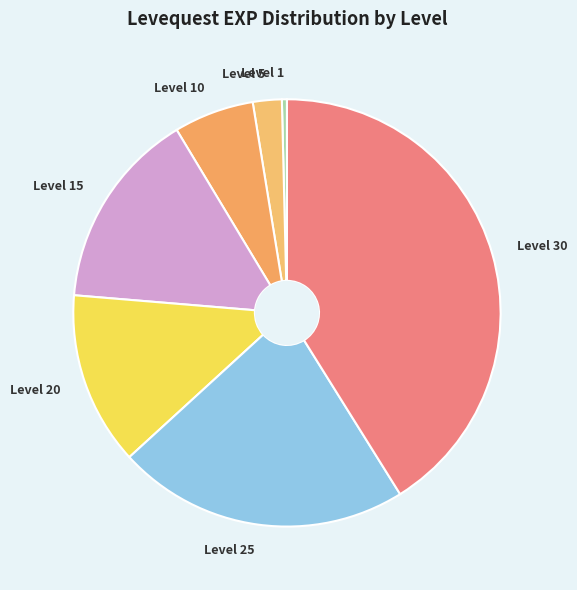

Count the number of slices in the pie.

7